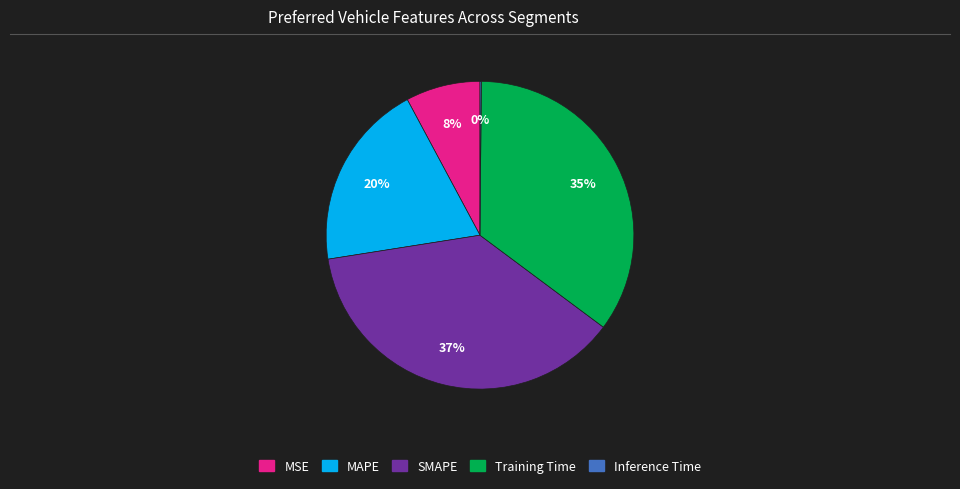

Is MSE the majority of the pie?

No